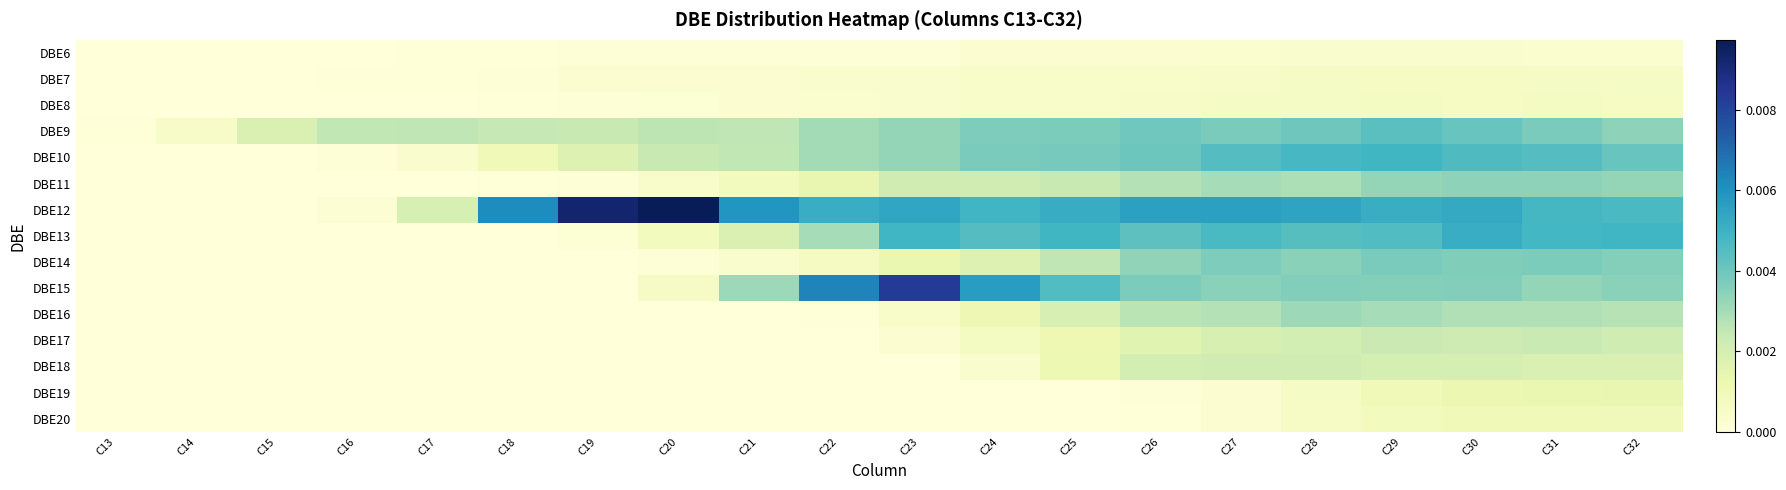

At which category is the sum across all series the highest?

C30